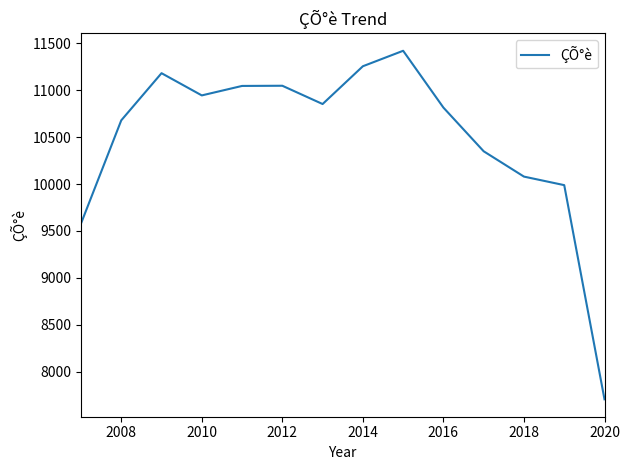

What is the smallest value displayed?

7705